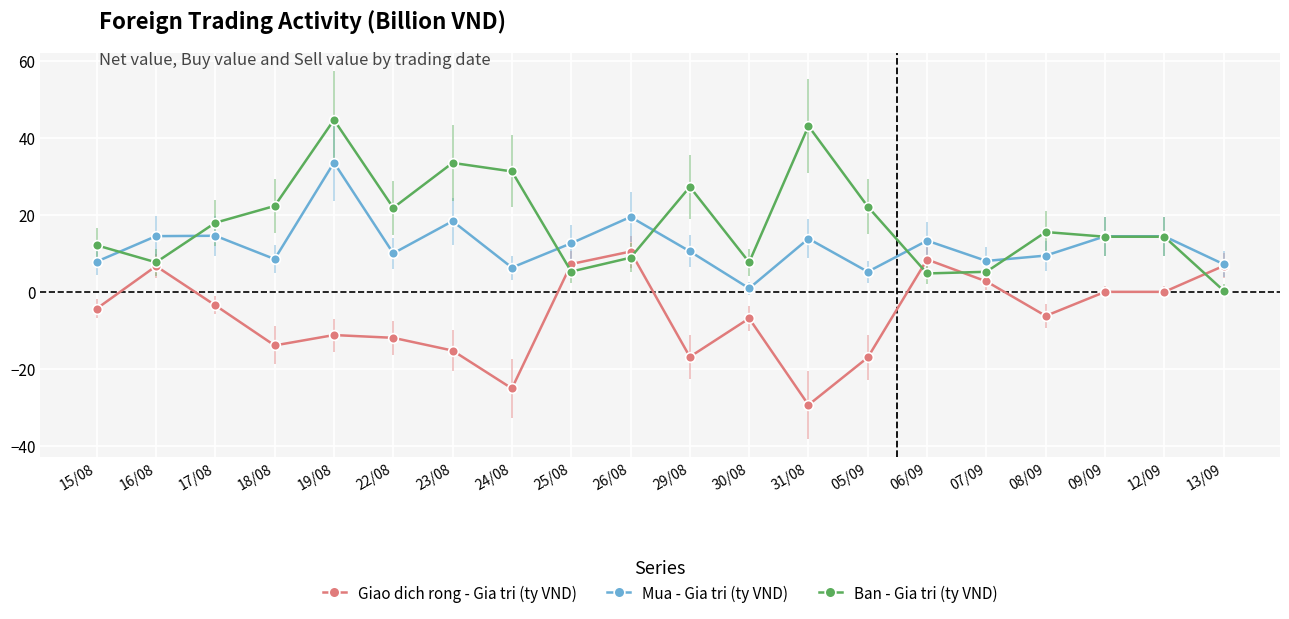

The Mua - Gia tri (ty VND) series shows 8.0 at 15/08. True or false?

True